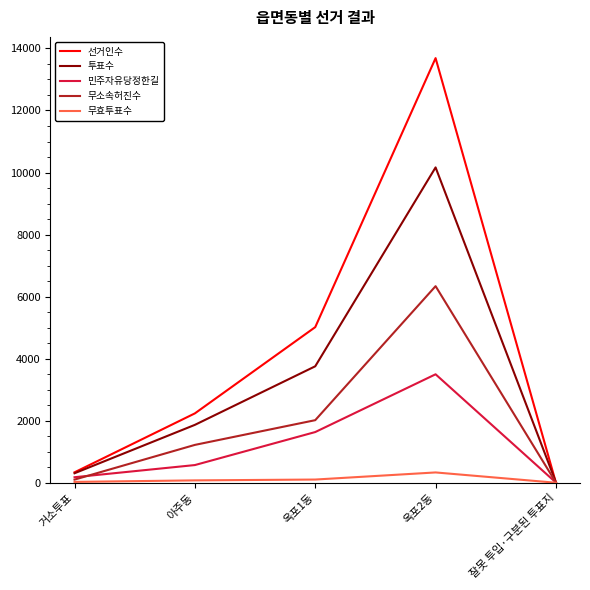

How many distinct data groups are displayed?

5